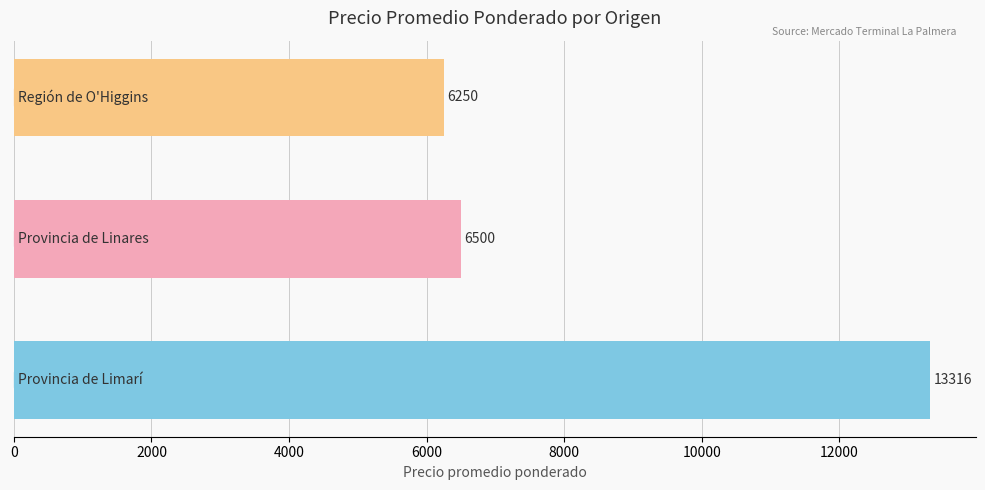

What is the difference between the maximum and second lowest values?

6816